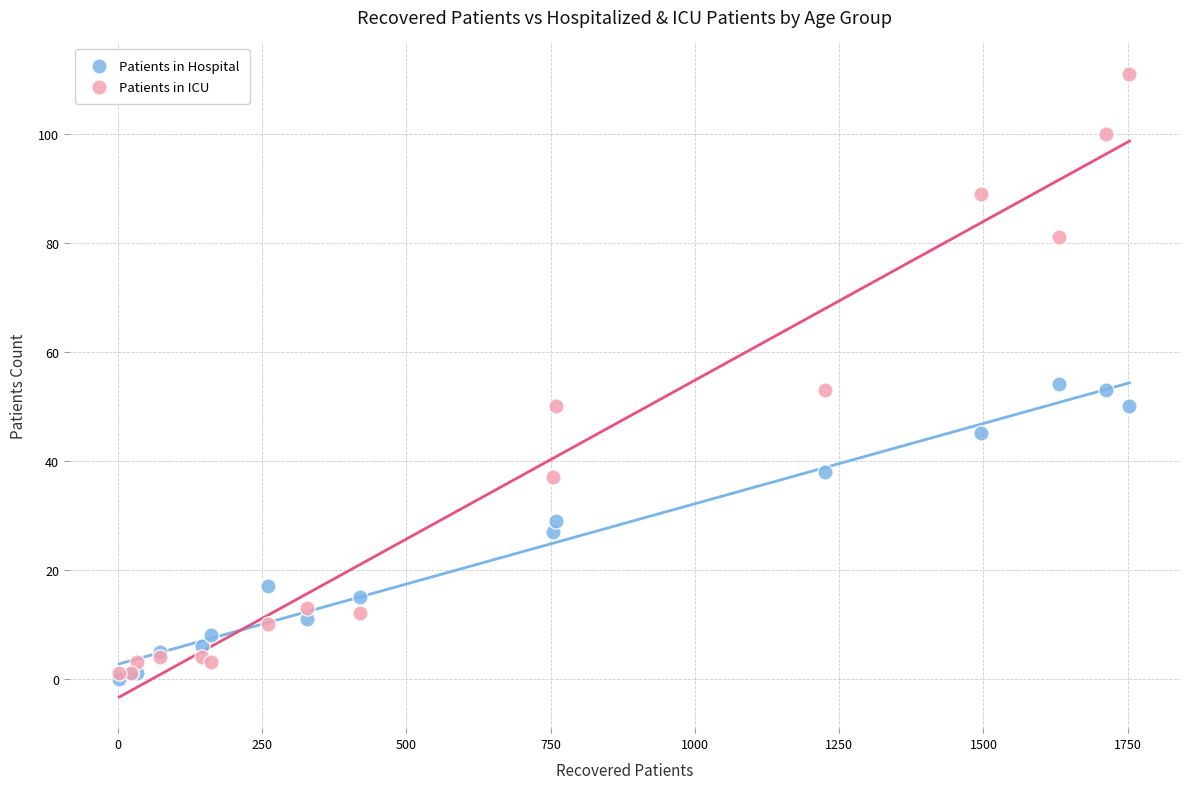

What are all the series names shown in the legend?

Patients in Hospital, Patients in ICU